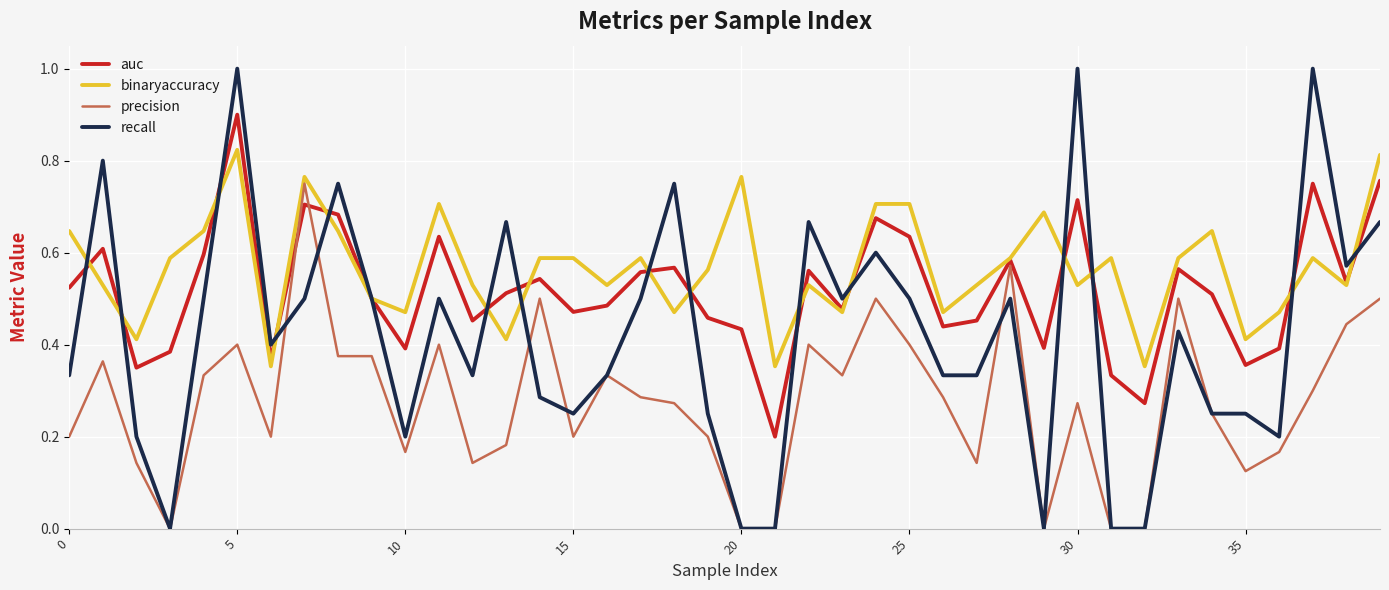

What is the greatest value displayed?

1.0